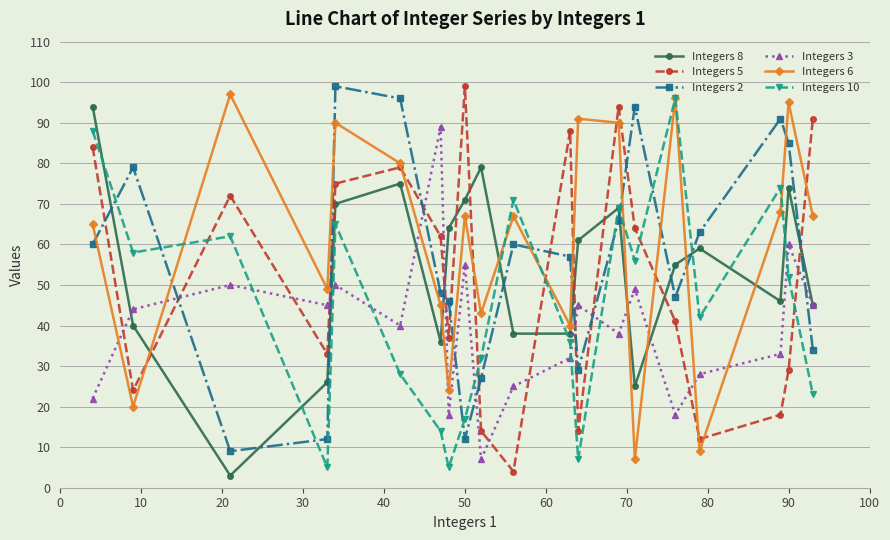

What is the smallest value displayed?

3